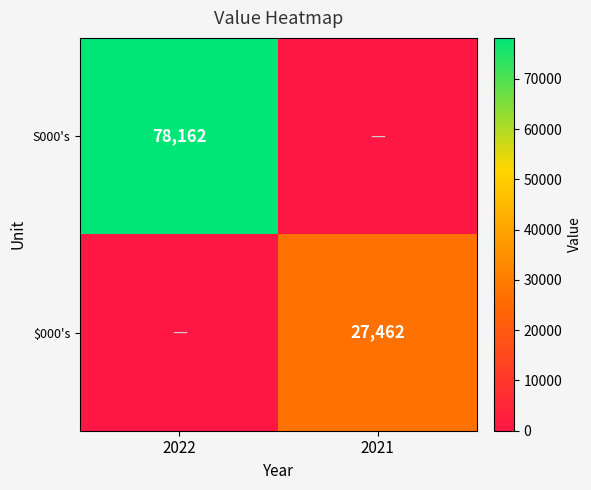

The S000's series shows 102116 at 2022. True or false?

False